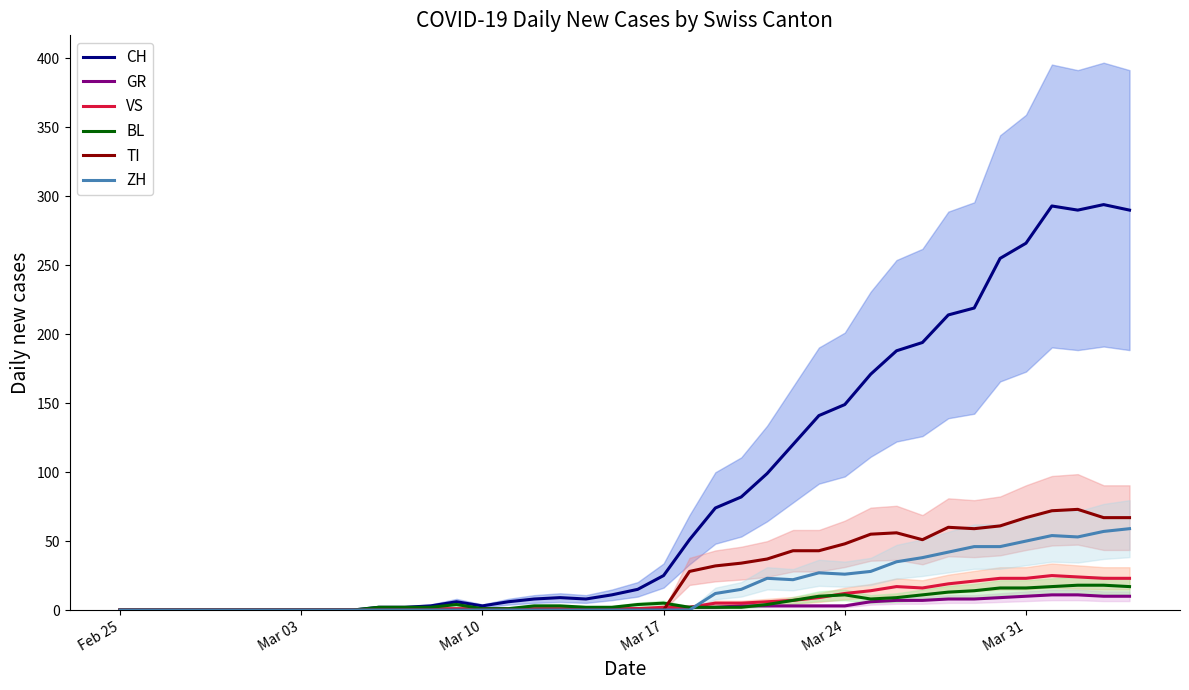

Which series has the largest range (max minus min)?

CH